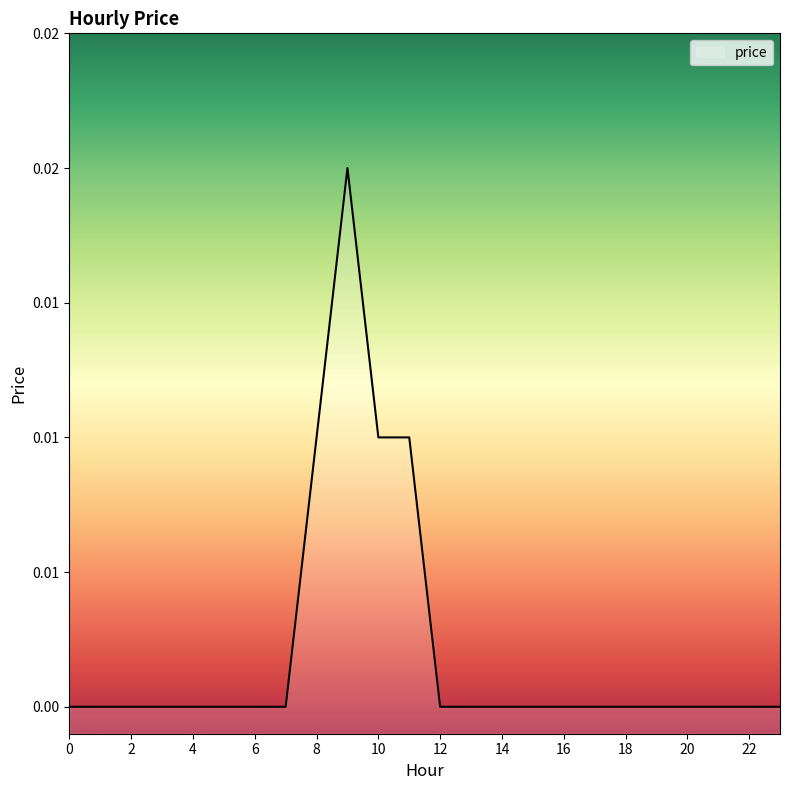

Between 7 and 0, which is larger?

7